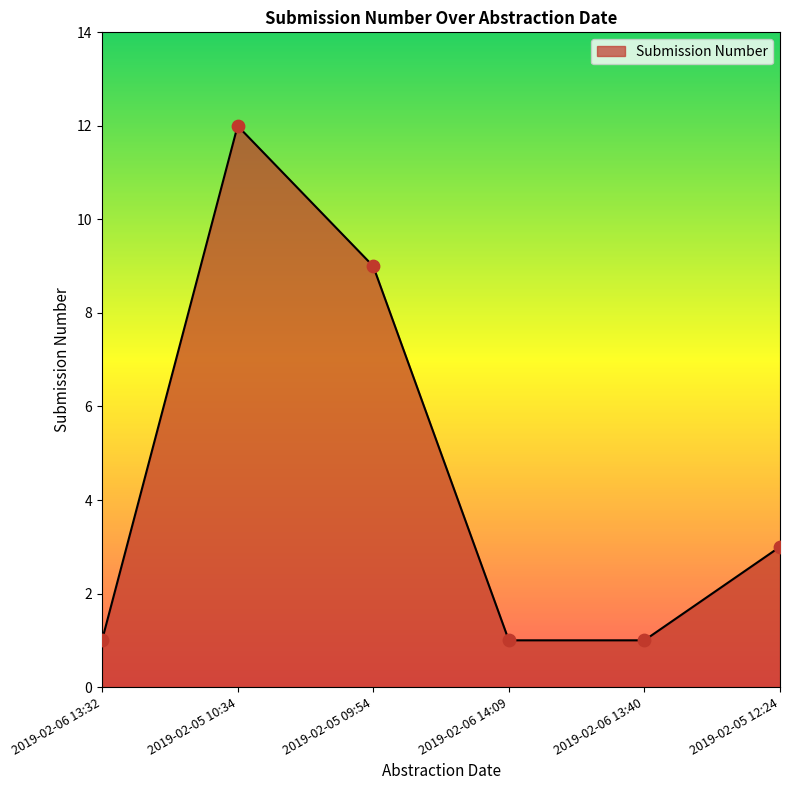

What is the change in value from 2019-02-06 13:32 to 2019-02-05 12:24?

+2